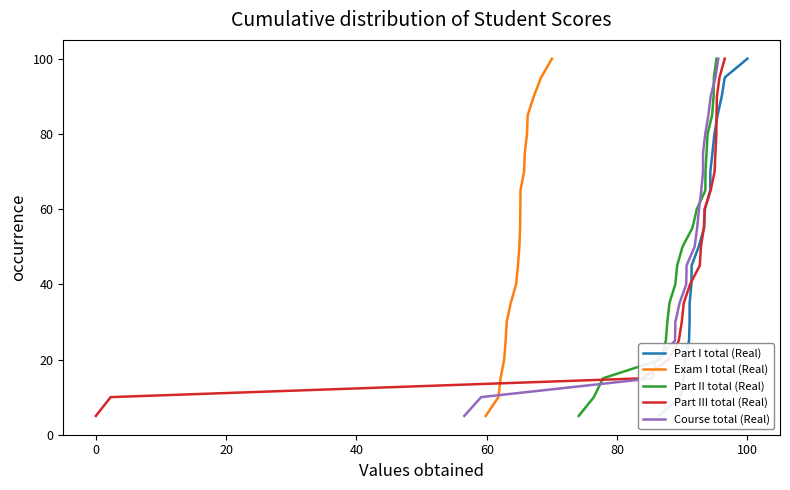

At how many categories does at least one series exceed 14?

18